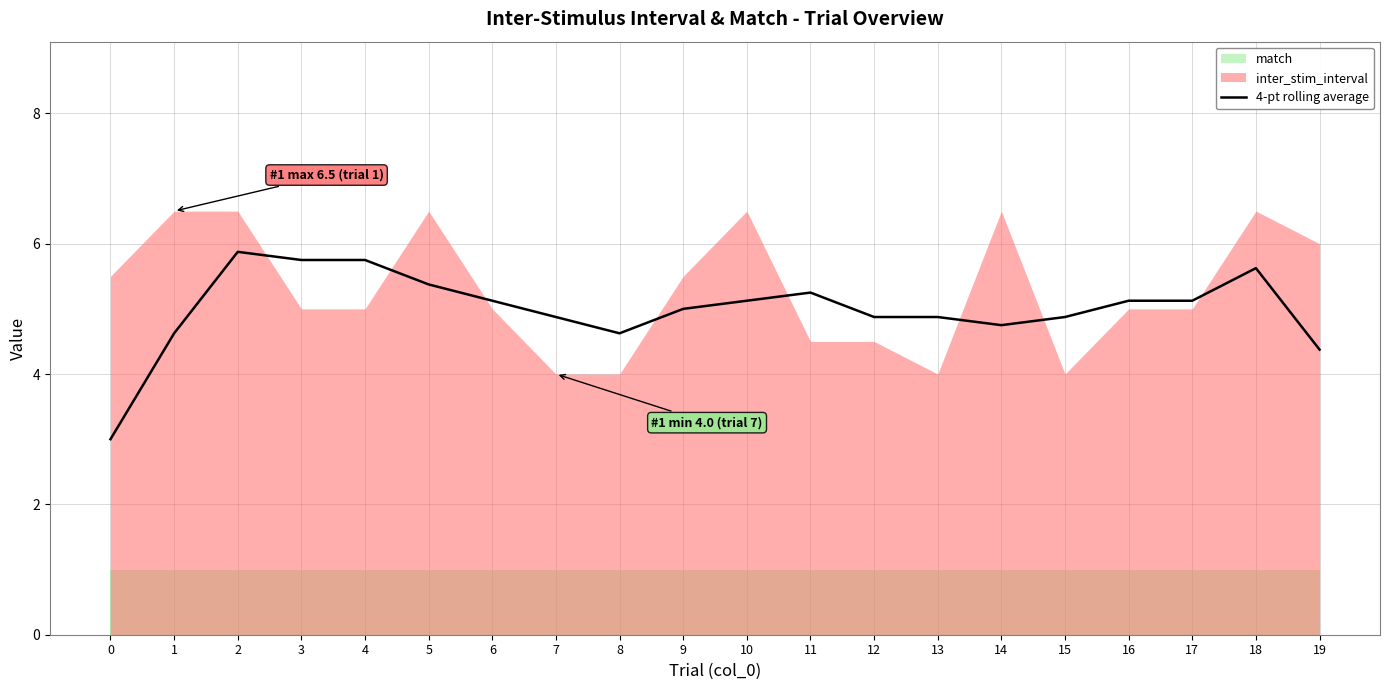

Which has a higher value, 0 or 19?

19